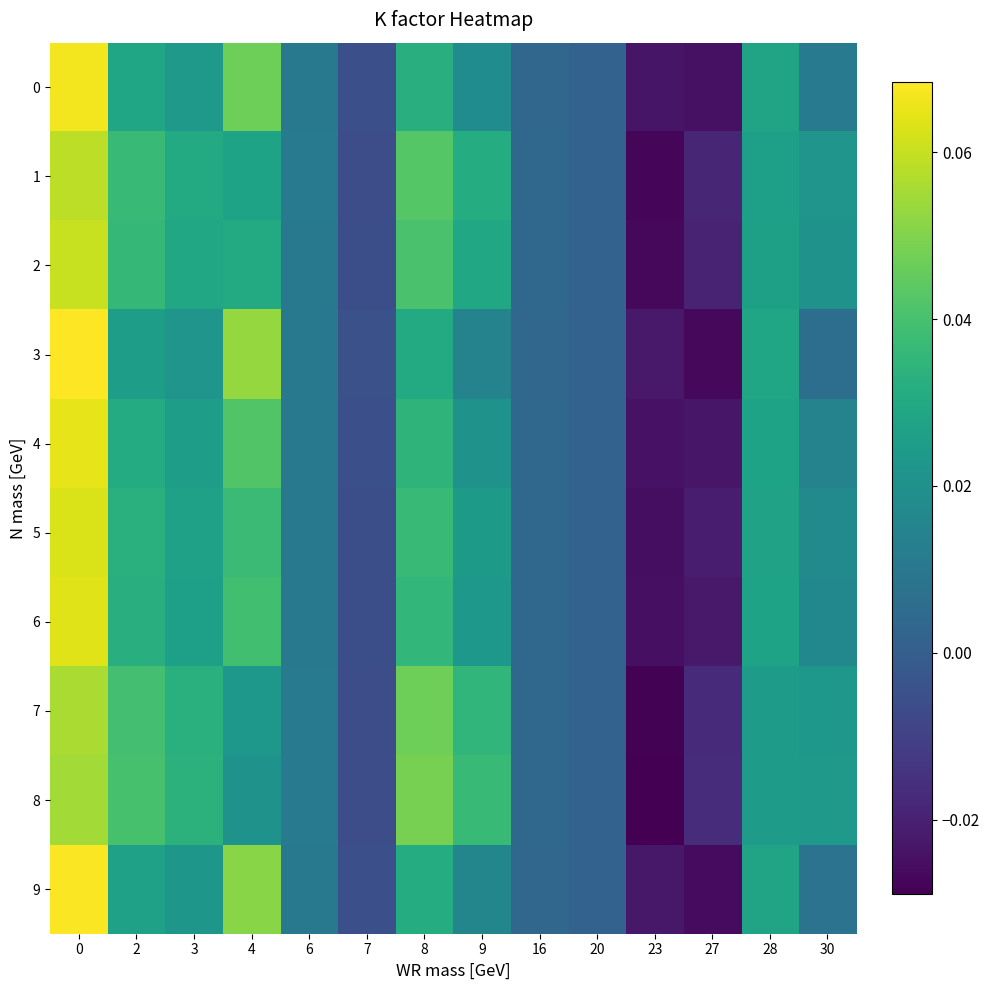

Rank the series at 2 from lowest to highest value.

3, 9, 0, 4, 6, 5, 2, 1, 7, 8